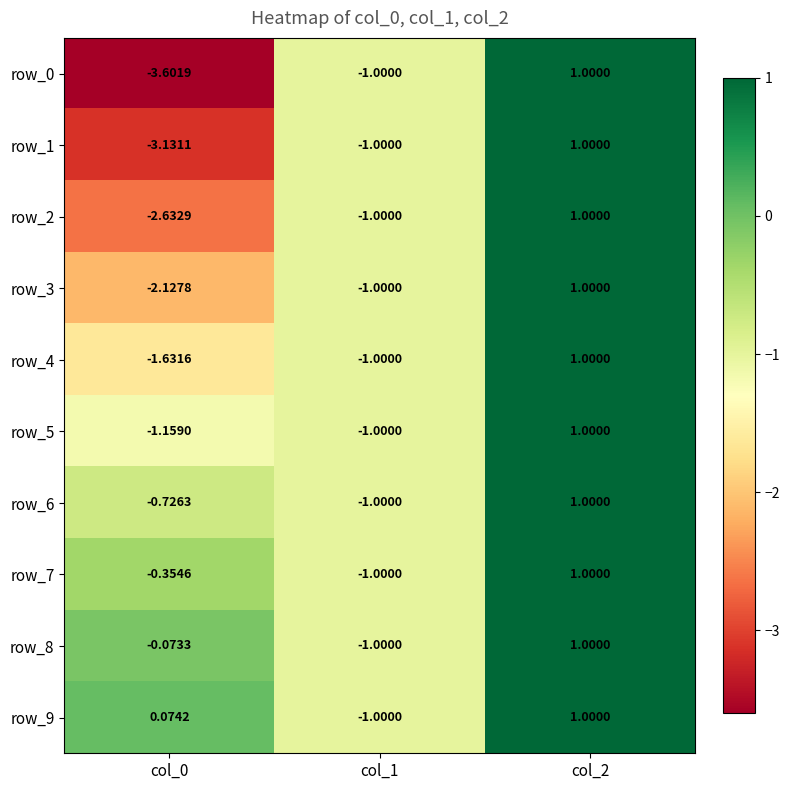

Is the value of row_4 at col_2 greater than the value of row_7 at col_1?

Yes